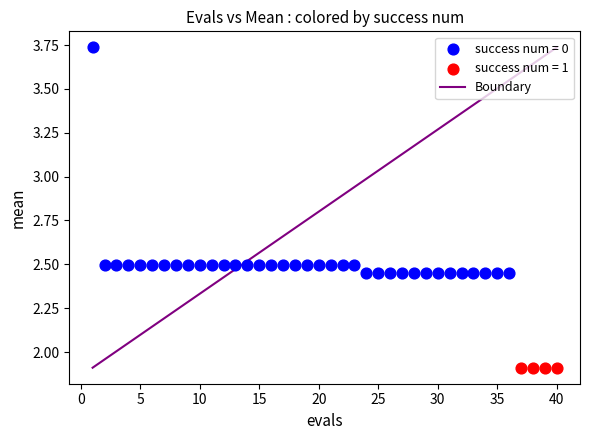

Which series reaches the maximum Y coordinate?

success num = 0